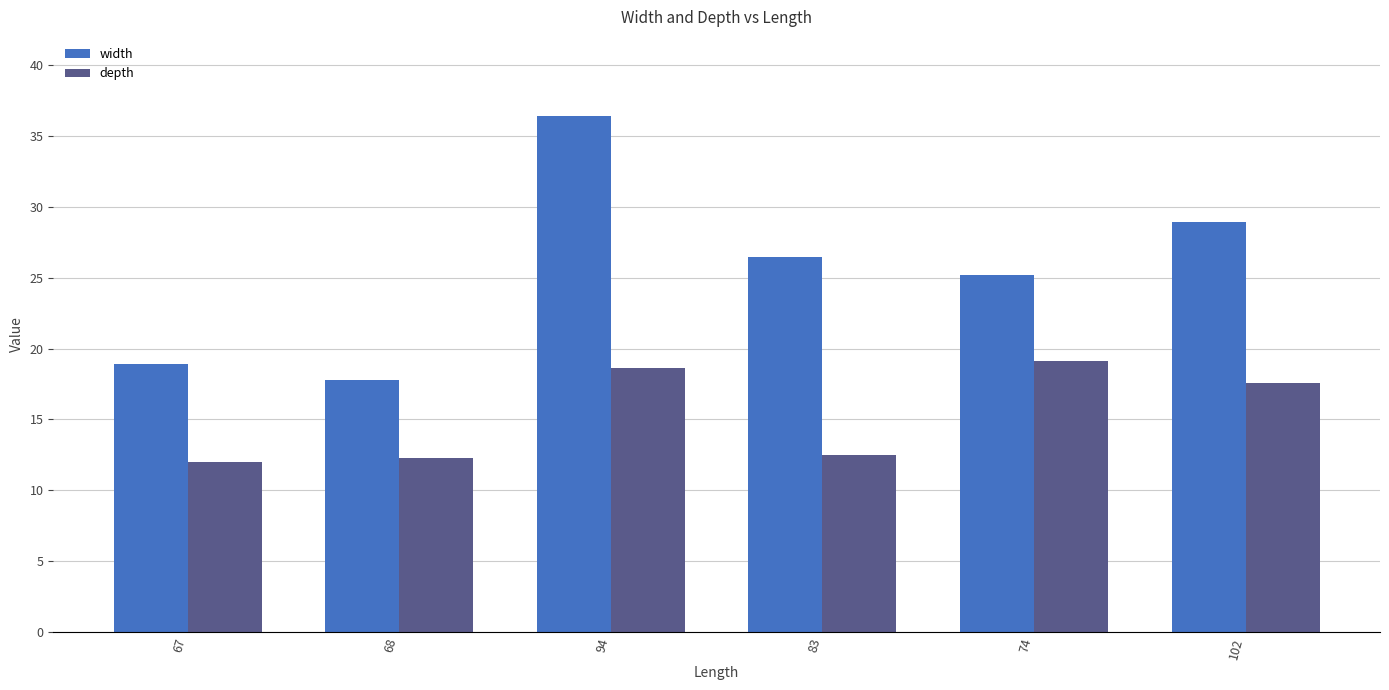

What is the total value across all series at 74?

44.3